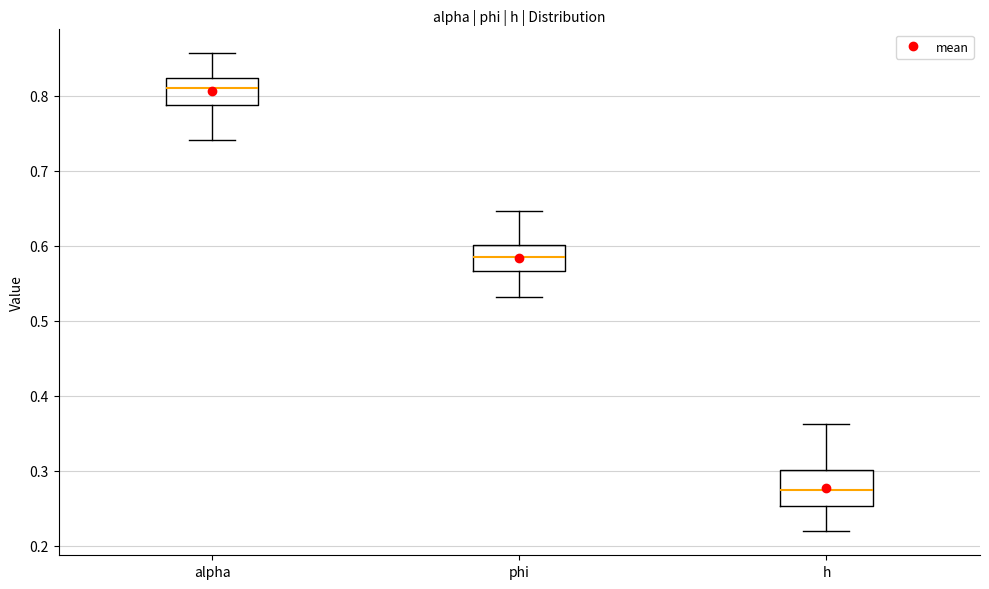

Reading left to right, read every box against the y-axis: the position of its median line, the range the box covers, and the ends of its whiskers. The values are not printed on the chart, so give them approximately, as read against the axis.

alpha: median 0.81, box 0.79 to 0.82, whiskers 0.74 to 0.86
phi: median 0.58, box 0.57 to 0.60, whiskers 0.53 to 0.65
h: median 0.27, box 0.25 to 0.30, whiskers 0.22 to 0.36